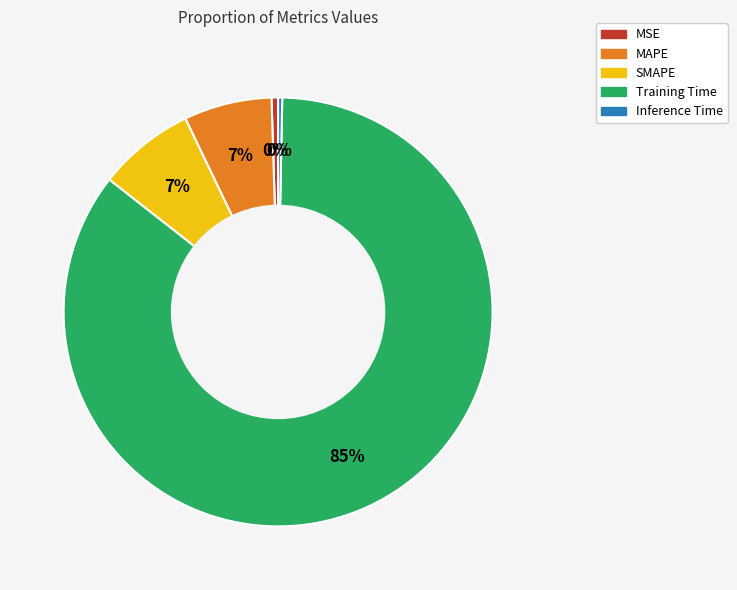

Is it true that SMAPE is 7% of the pie?

True